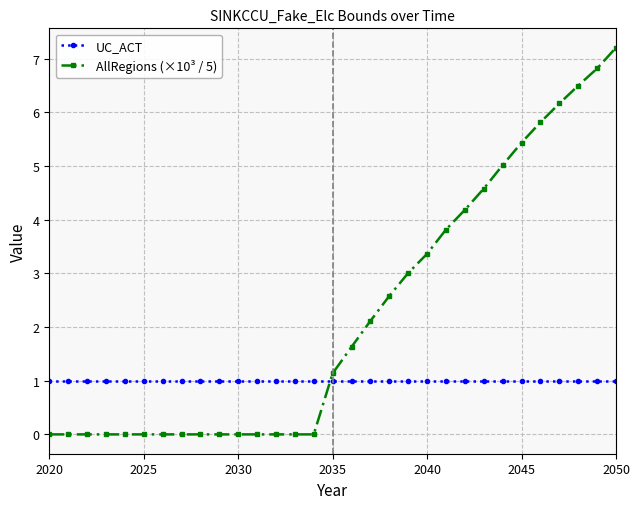

What is the average value of the UC_ACT series?

1.0